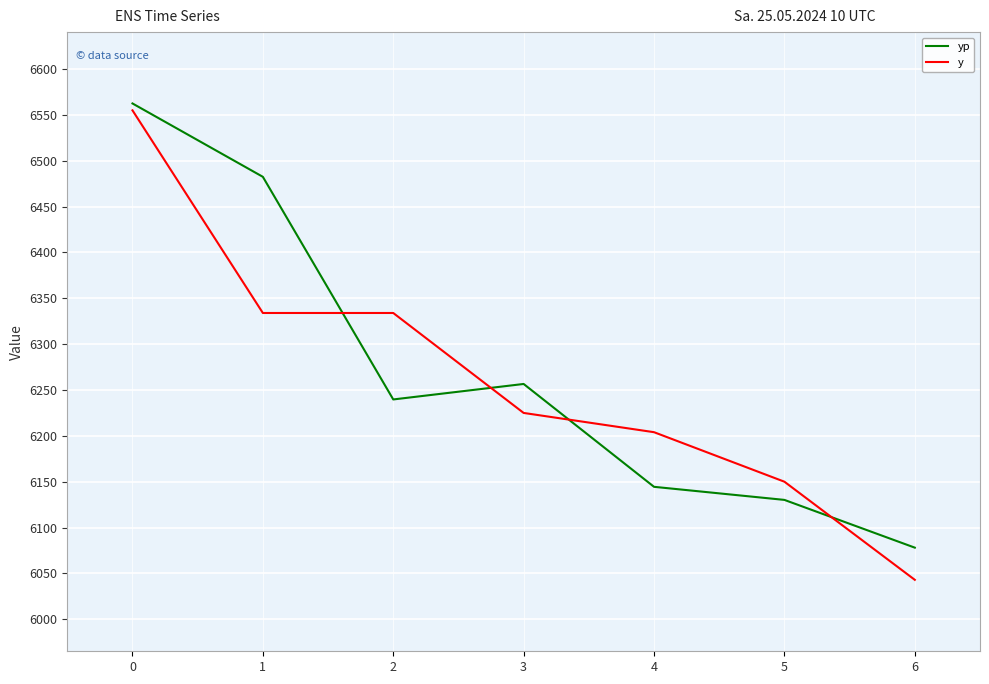

What is the maximum value shown in the chart?

6562.5